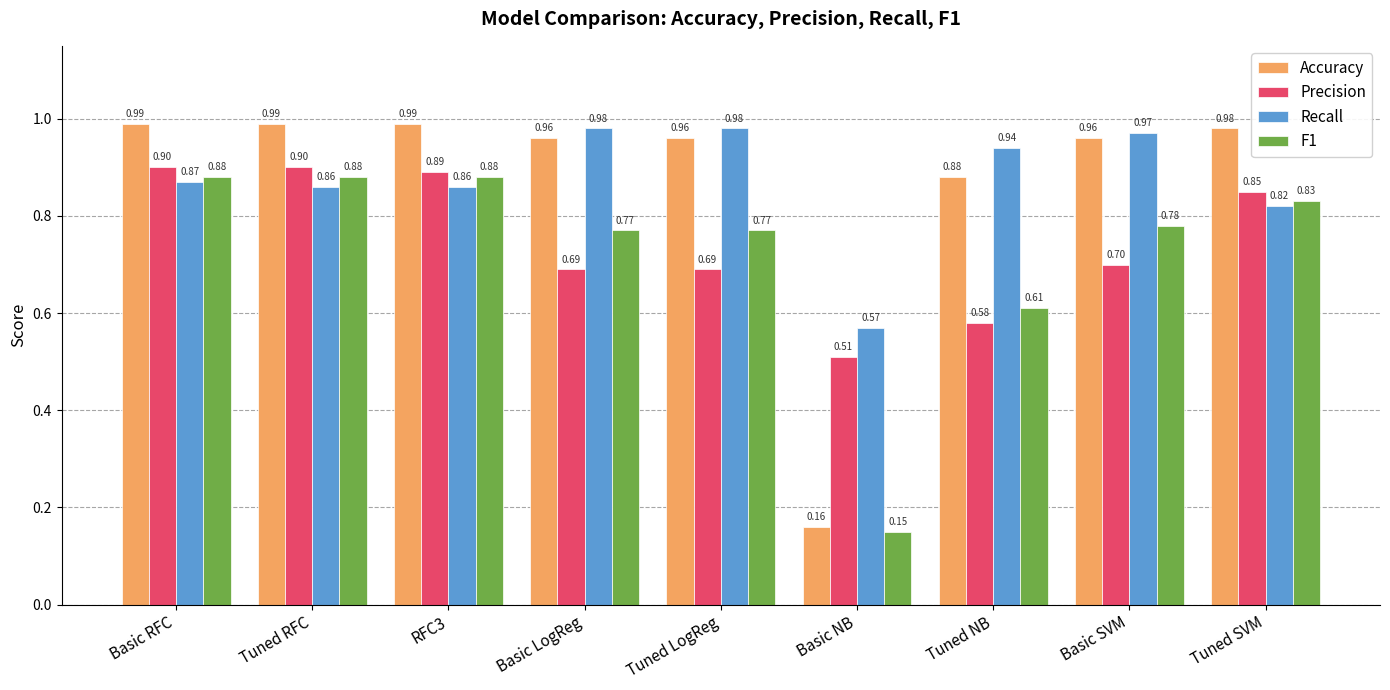

At which label does Recall reach its minimum?

Basic NB